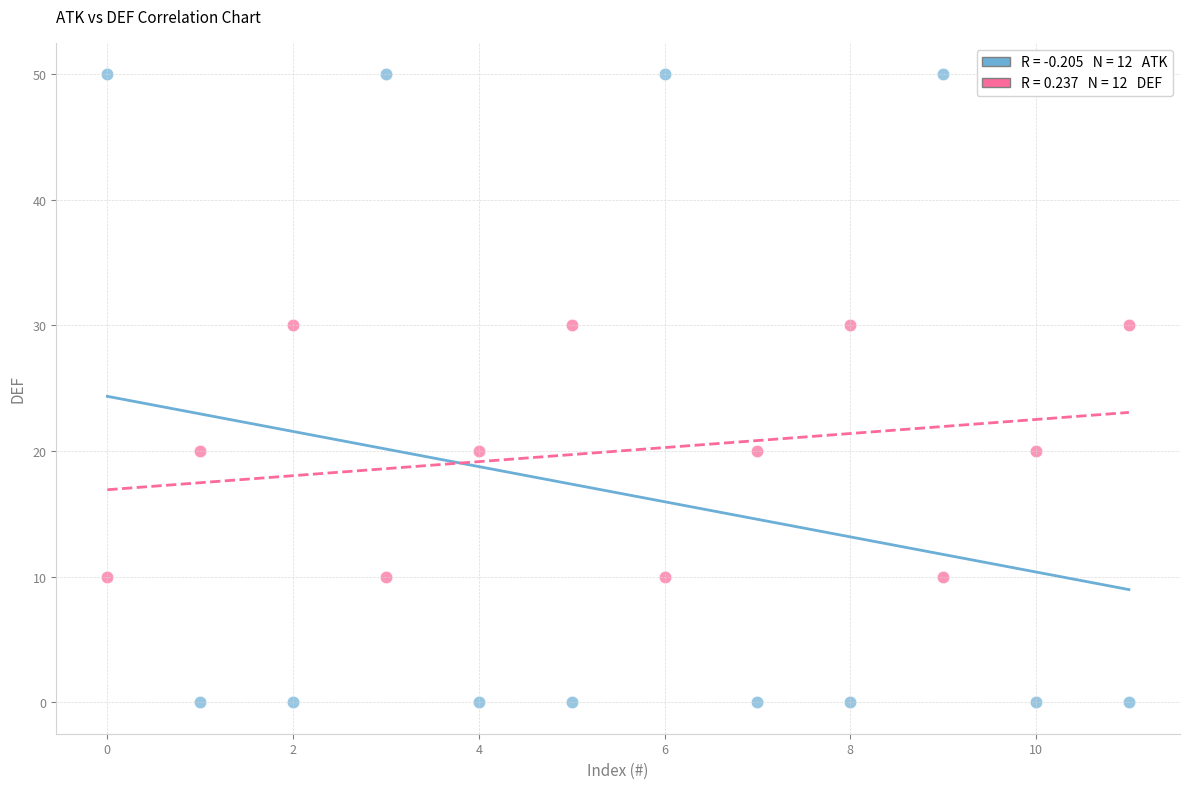

Across all data points, what is the range of Y values (max minus min)?

50